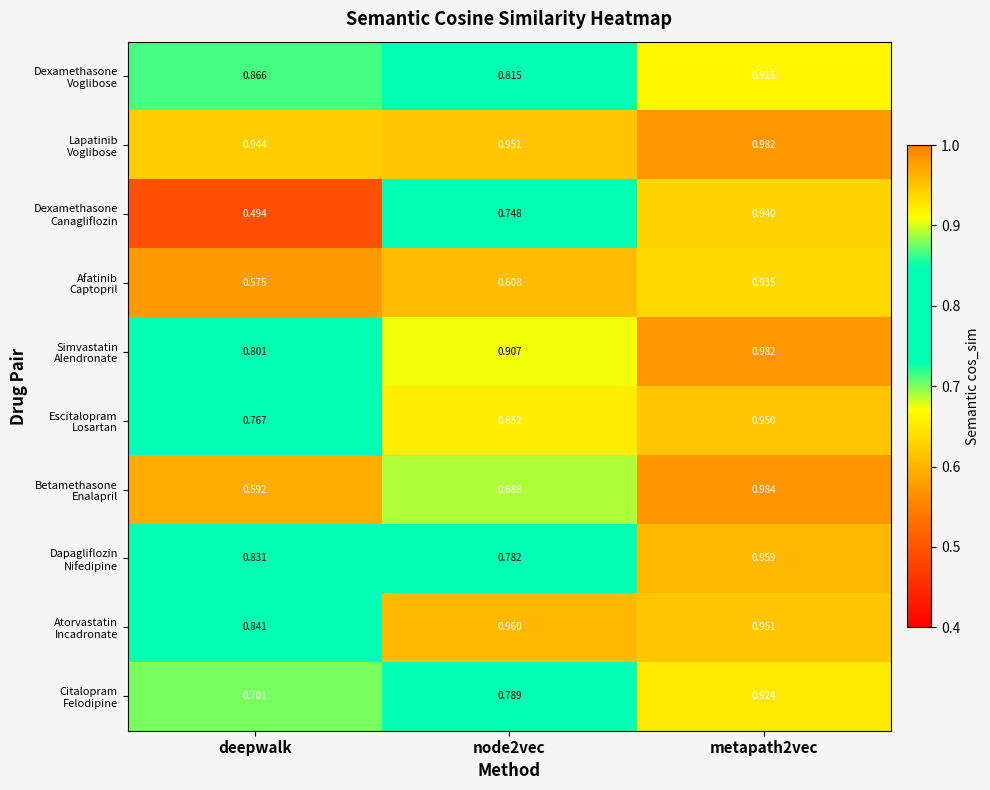

Count the number of categories in the chart.

3